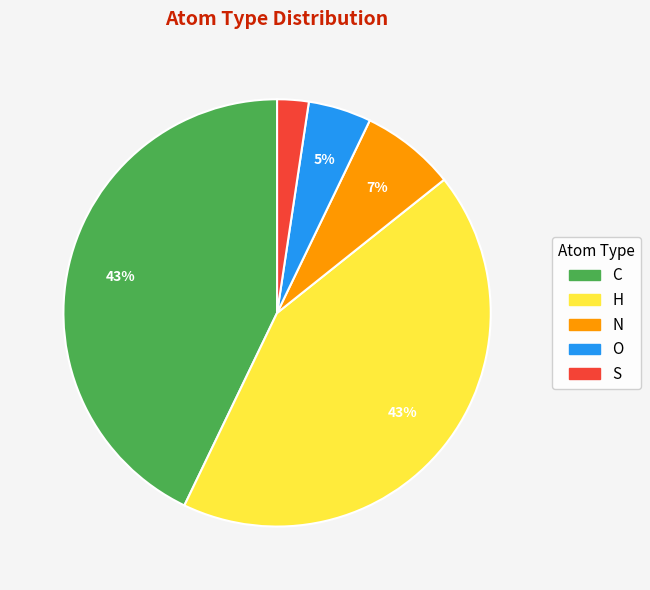

To the nearest percent, what percentage of the pie is H?

43%